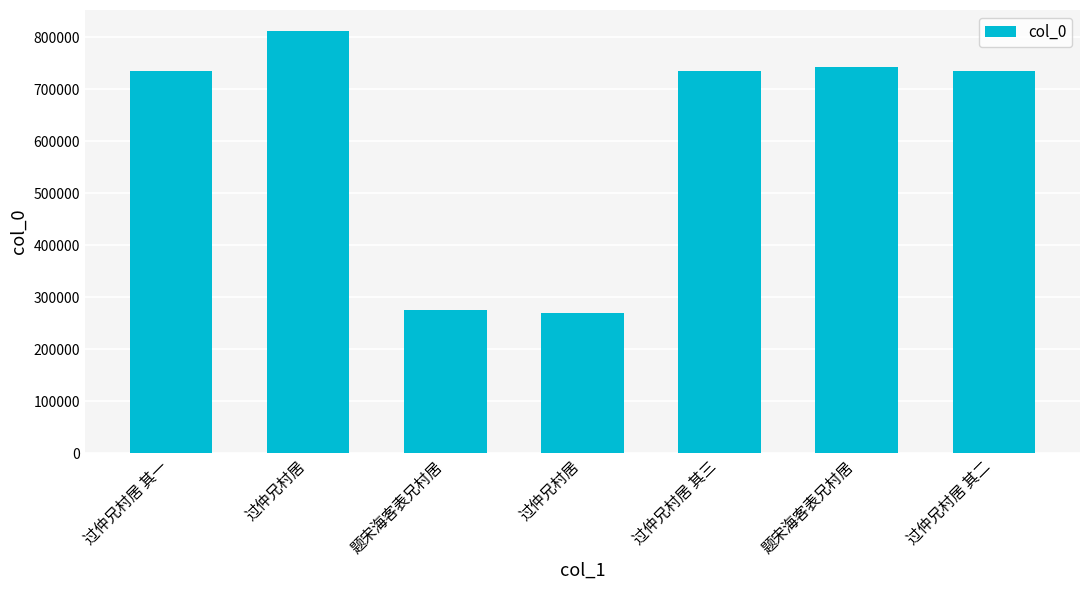

Reading left to right, what are all the values shown in this chart?

过仲兄村居 其一=735138	过仲兄村居=811902	题宋海客表兄村居=276276	过仲兄村居=269601	过仲兄村居 其三=735140	题宋海客表兄村居=742491	过仲兄村居 其二=735139